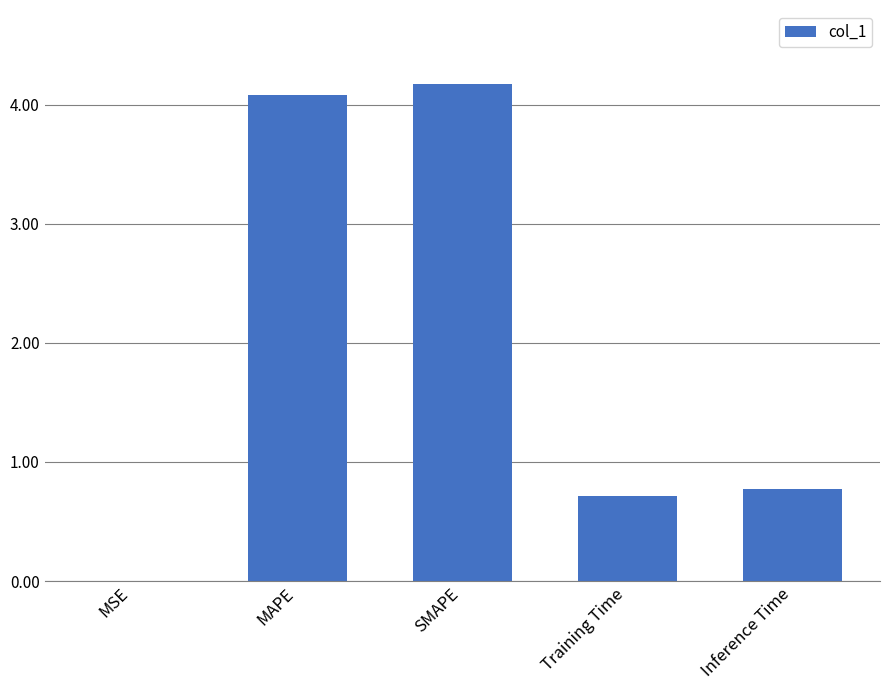

True or false: the data shows 7.0 at MAPE.

False